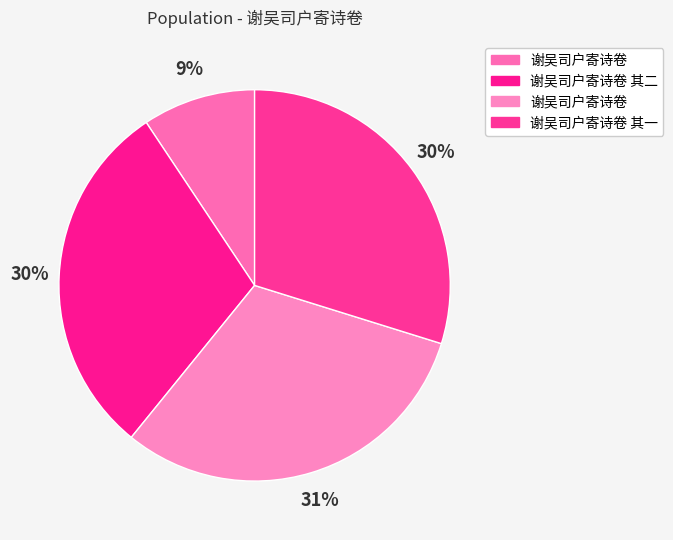

How many slices are in this pie chart?

4